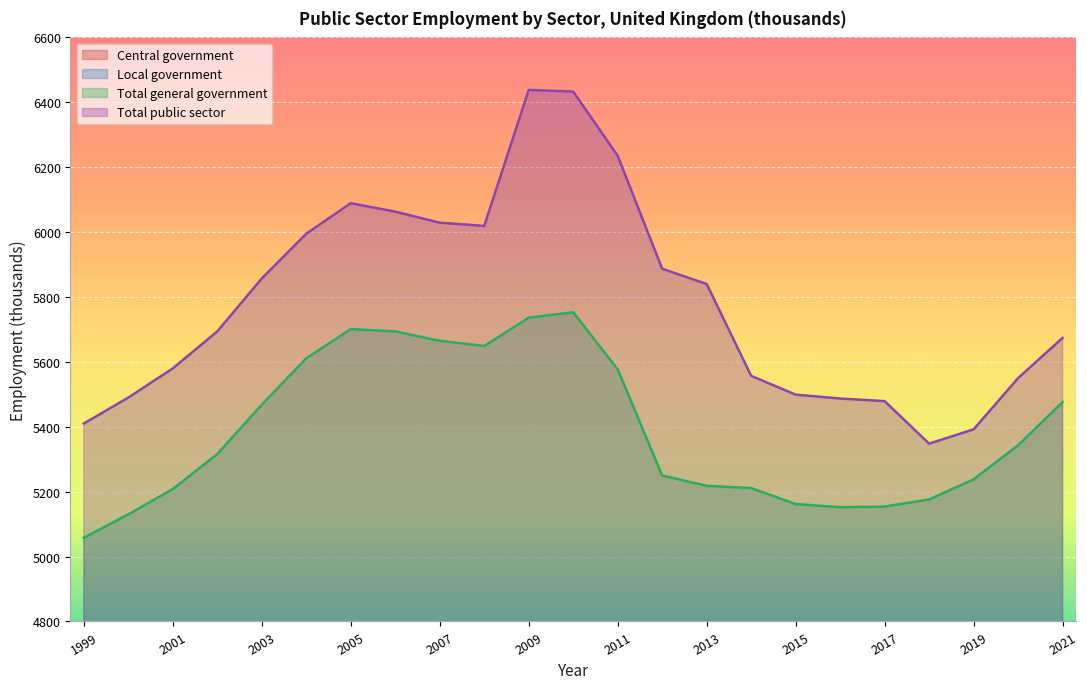

How many values in the Local government series exceed 2770?

11